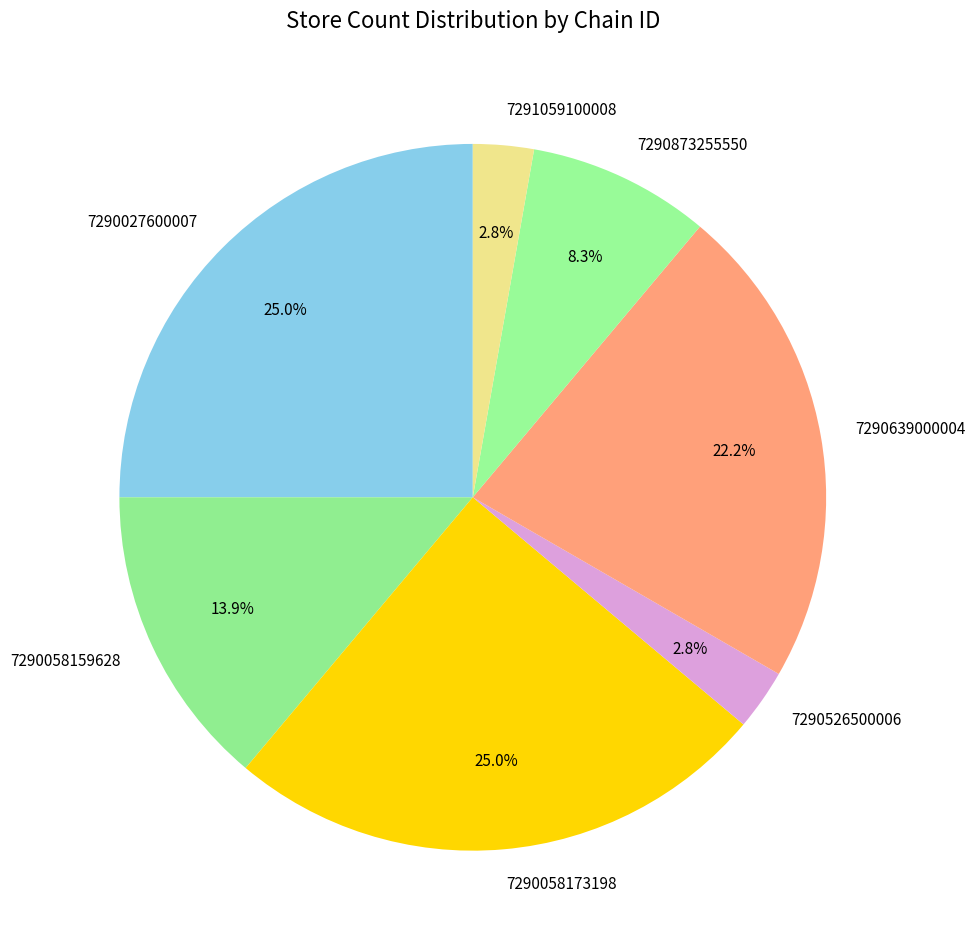

Is the sum of 7290639000004 and 7290058173198 greater than half?

No